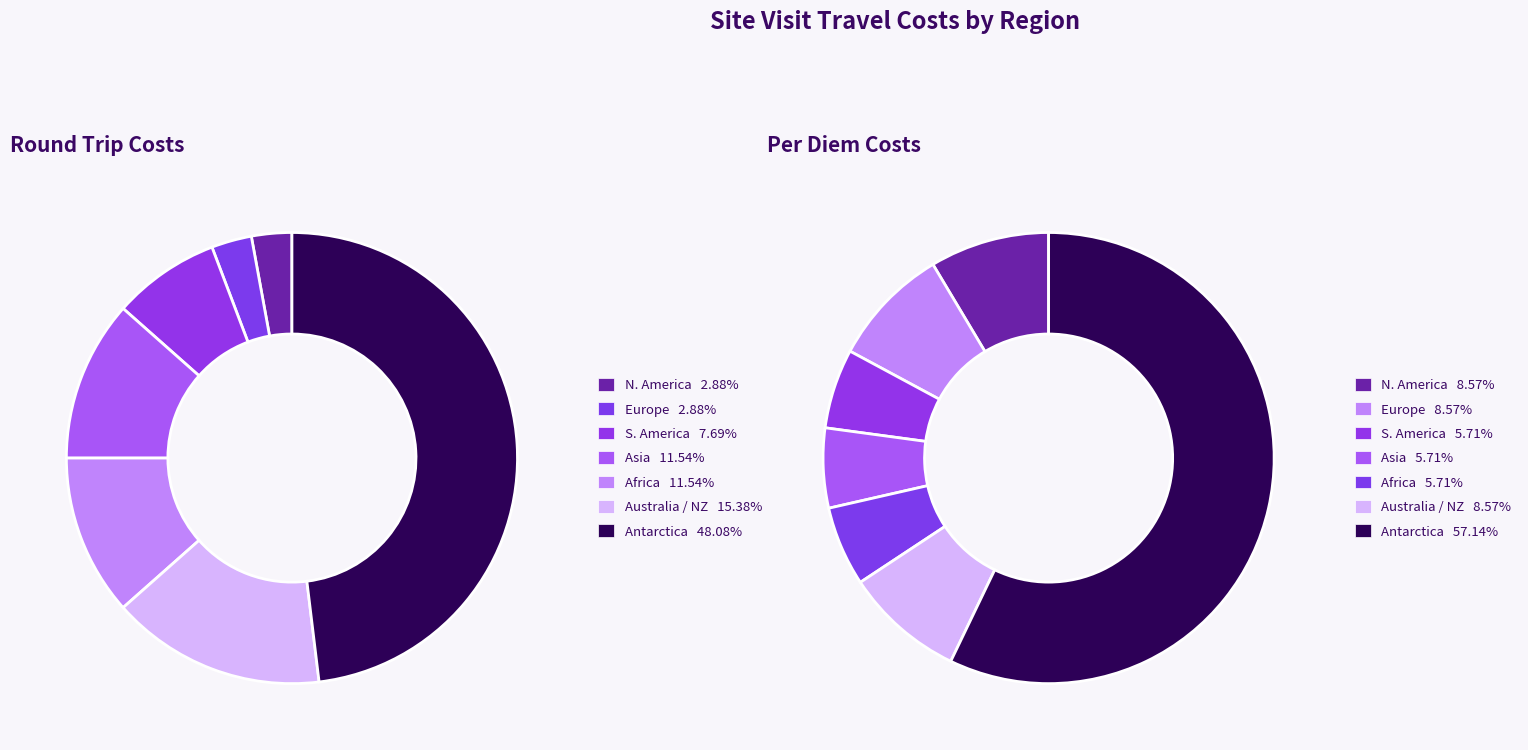

To the nearest percent, what is the combined percentage of S. America and Antarctica?

63%